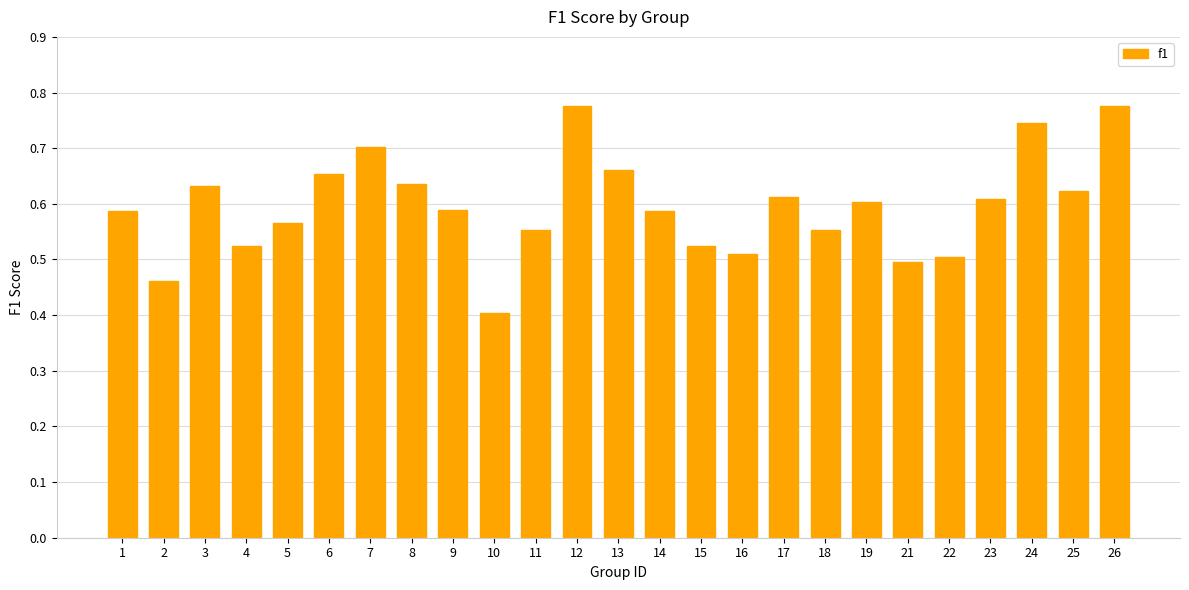

What is the change in value from 14 to 22?

-0.1